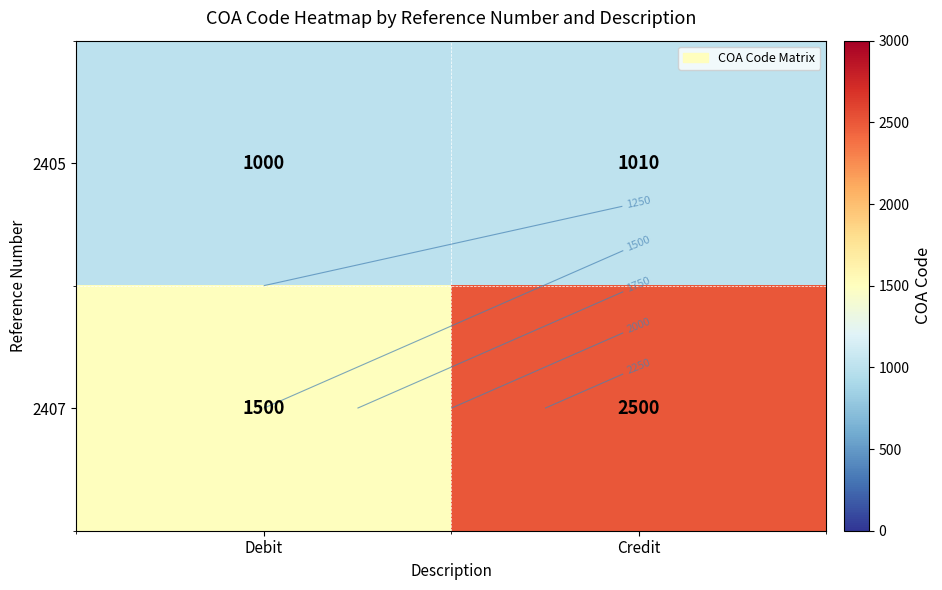

Count the number of data series in this chart.

2